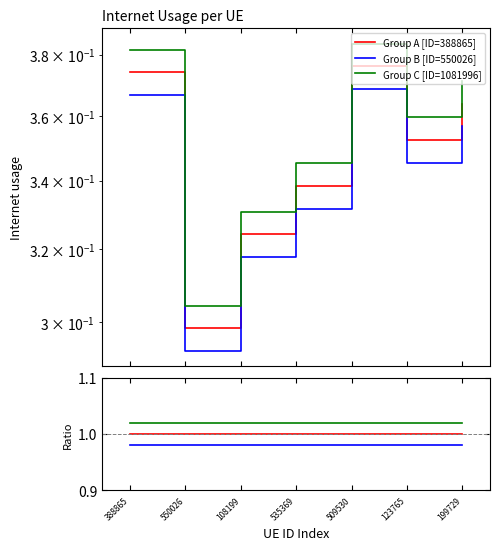

Which series has the largest total across all categories?

Group C